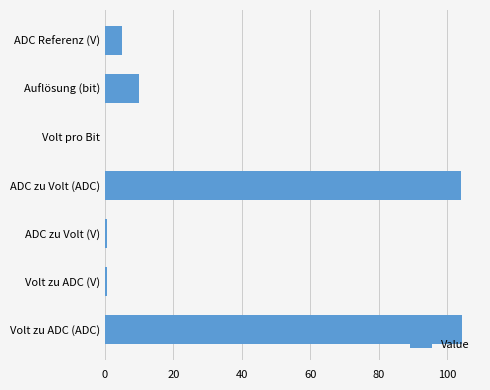

Which has a higher value, Auflösung (bit) or Volt zu ADC (ADC)?

Volt zu ADC (ADC)